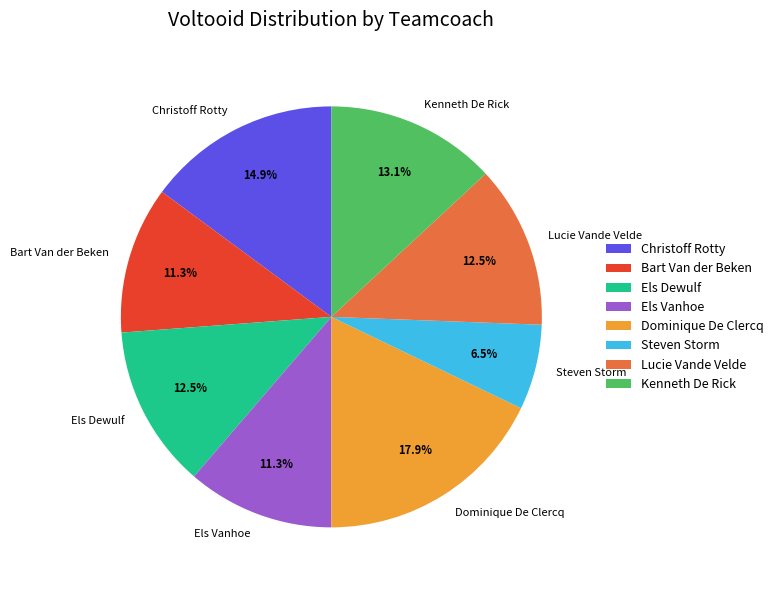

What is the largest slice in the pie chart?

Dominique De Clercq